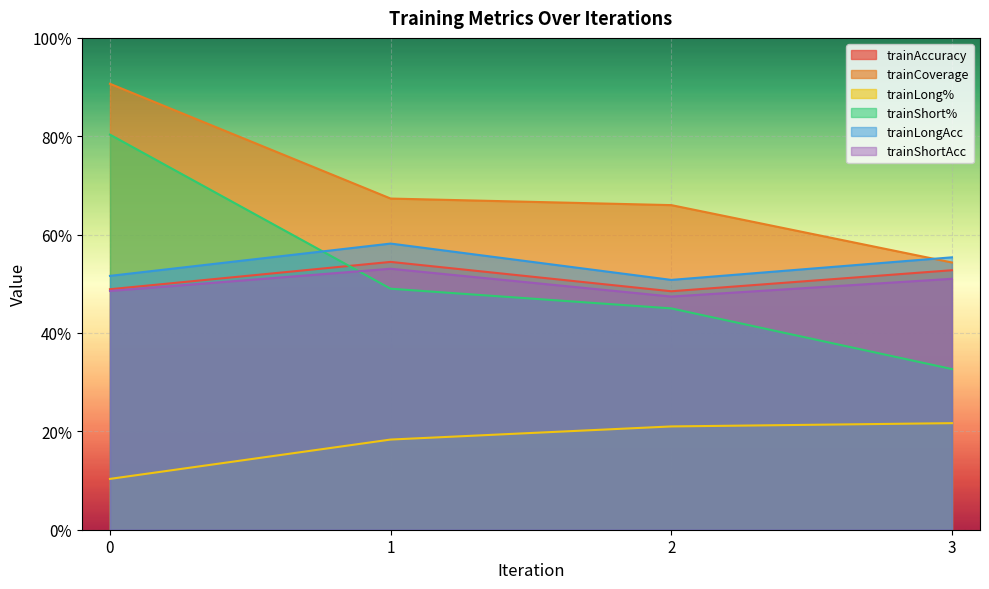

What is the sum of all trainAccuracy values?

2.0